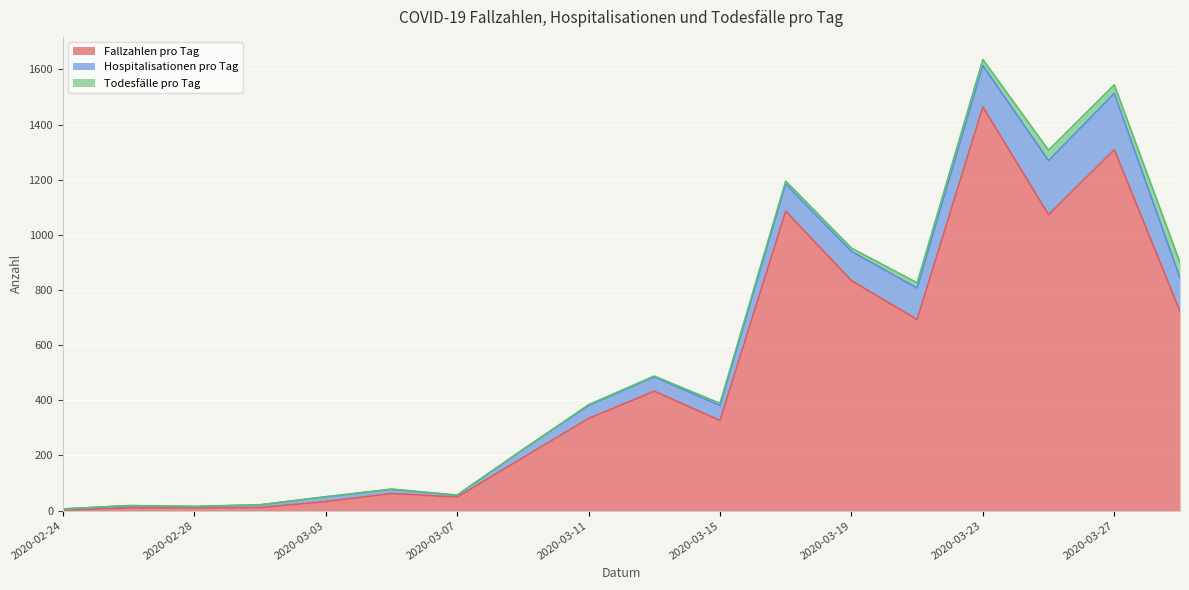

How many lines are shown in the chart?

3